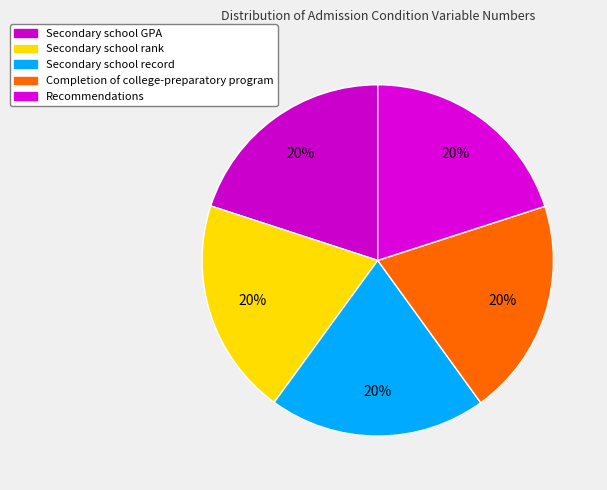

Rank the categories by value from highest to lowest.

Recommendations, Completion of college-preparatory program, Secondary school record, Secondary school rank, Secondary school GPA